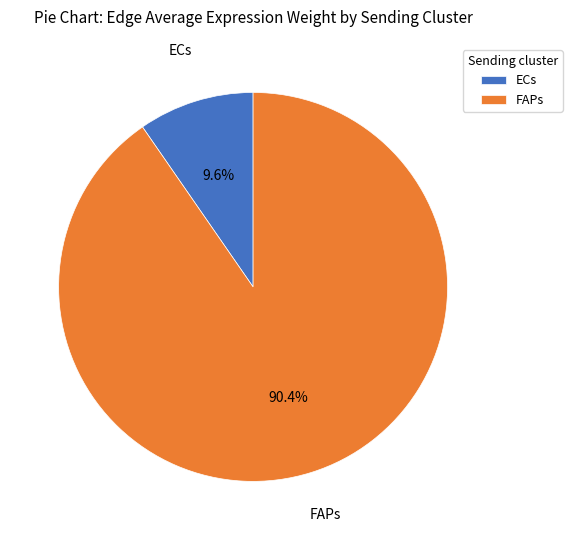

How much of the chart is everything except FAPs?

9.6%